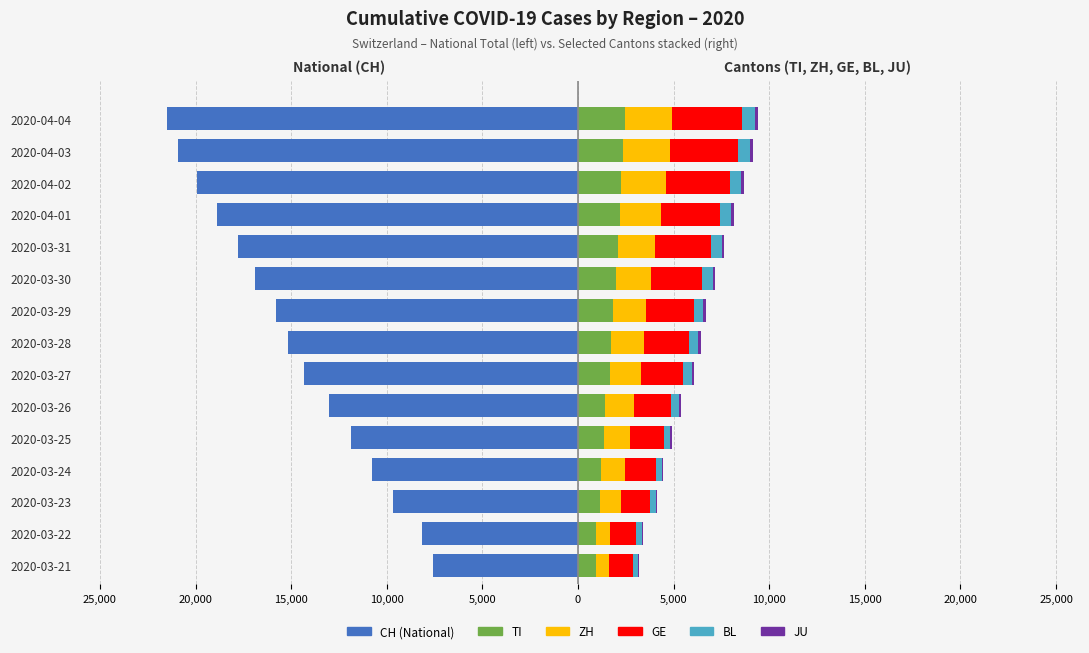

Between 2020-03-24 and 2020-03-21, which is larger?

2020-03-21